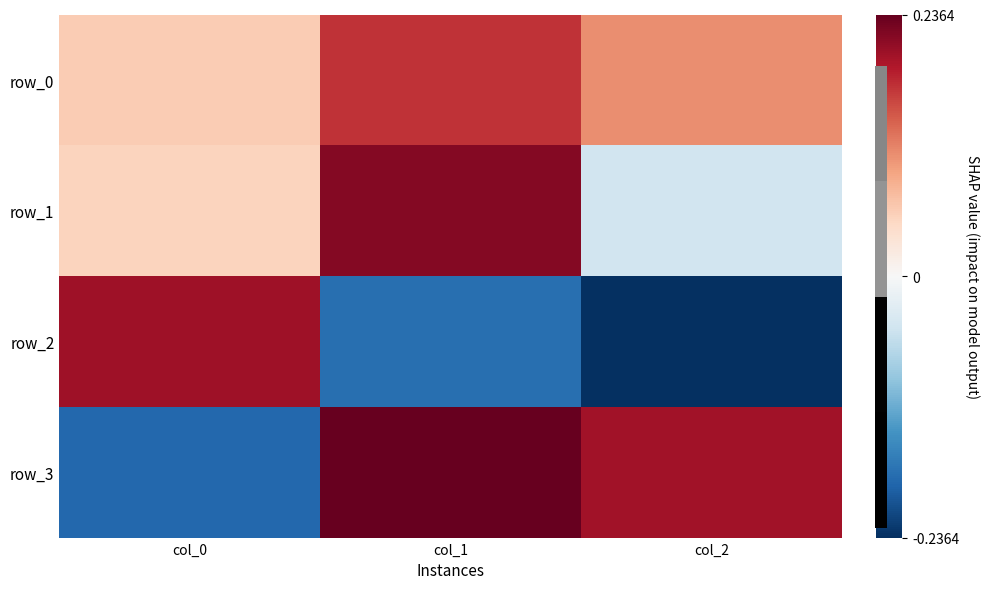

What is the difference between the second highest and minimum values in the row_2 series?

0.1